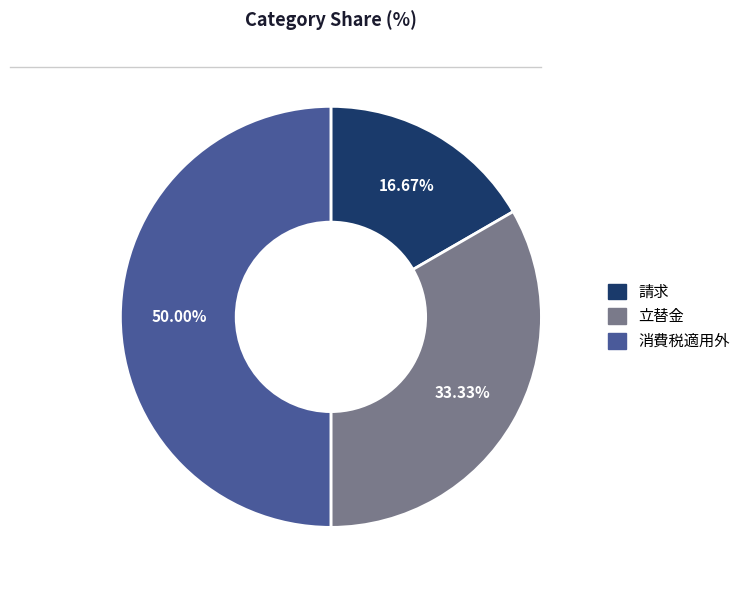

The 立替金 slice represents 33% of the pie. True or false?

True